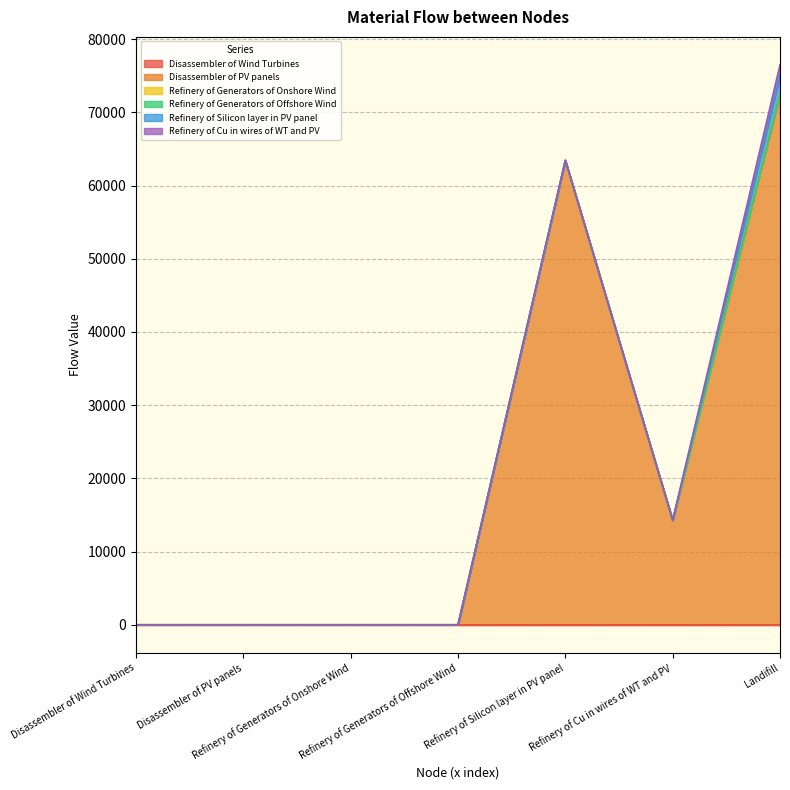

Reading right to left, extract all data points from this chart.

Disassembler of Wind Turbines: 0.0	0.0	0.0	0.0	0.0	0.0	0.0
Disassembler of PV panels: 72519.7	14282.3	63440.3	0.0	0.0	0.0	0.0
Refinery of Generators of Onshore Wind: 0.0	0.0	0.0	0.0	0.0	0.0	0.0
Refinery of Generators of Offshore Wind: 0.0	0.0	0.0	0.0	0.0	0.0	0.0
Refinery of Silicon layer in PV panel: 2537.6	0.0	0.0	0.0	0.0	0.0	0.0
Refinery of Cu in wires of WT and PV: 1428.2	0.0	0.0	0.0	0.0	0.0	0.0